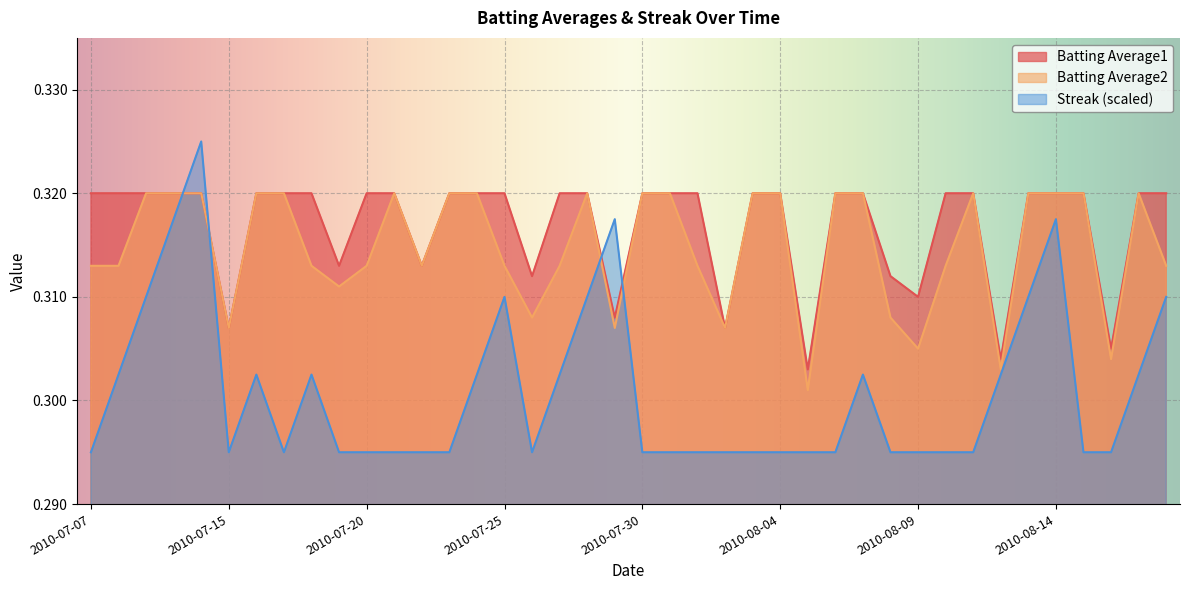

True or false: Streak has more than 0 interior local peaks.

True